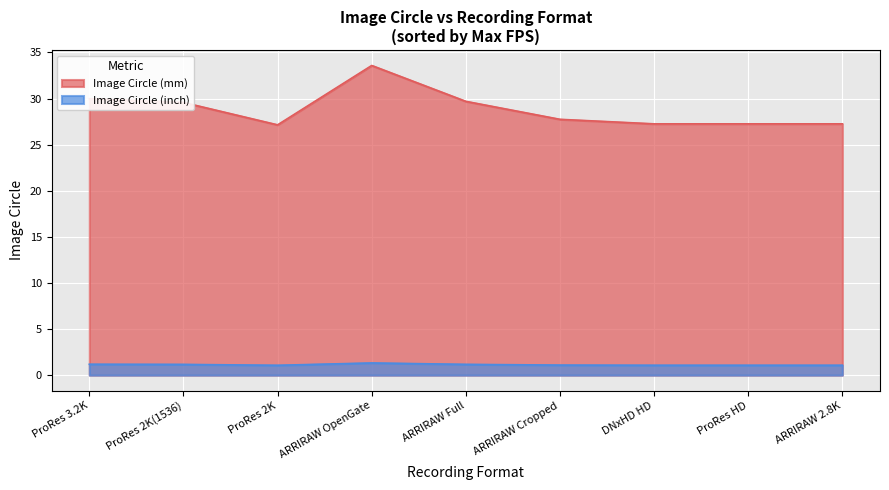

How many categories are shown in the chart?

9